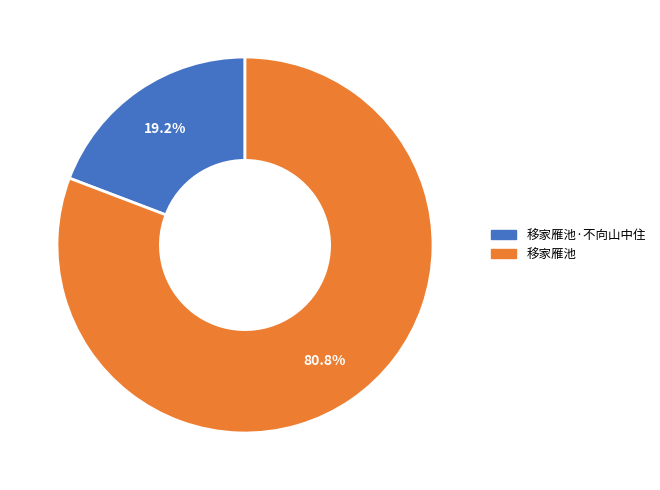

Is there any slice that represents more than half of the pie?

Yes